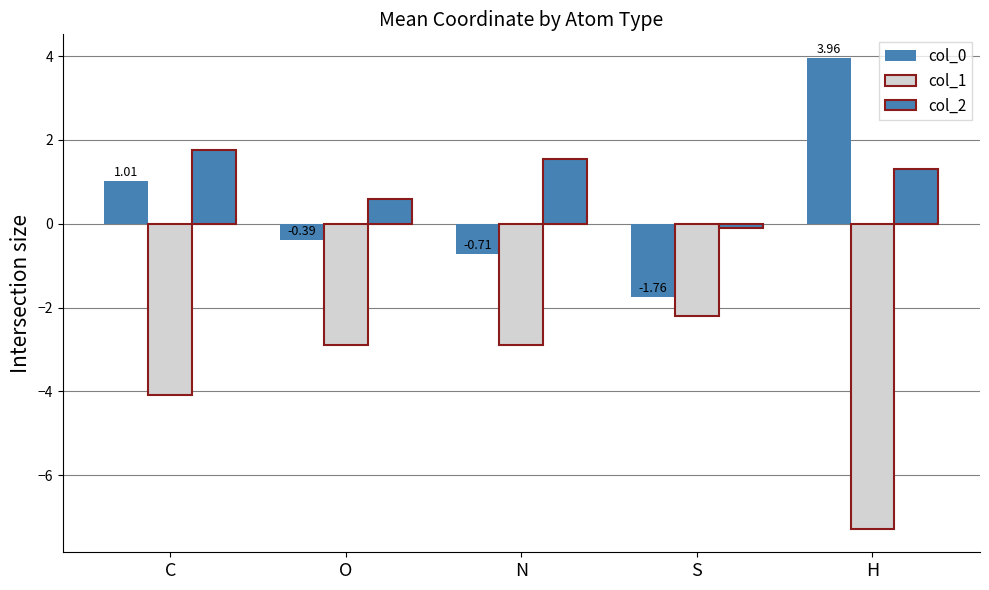

How many values in the col_0 series are below 0?

3